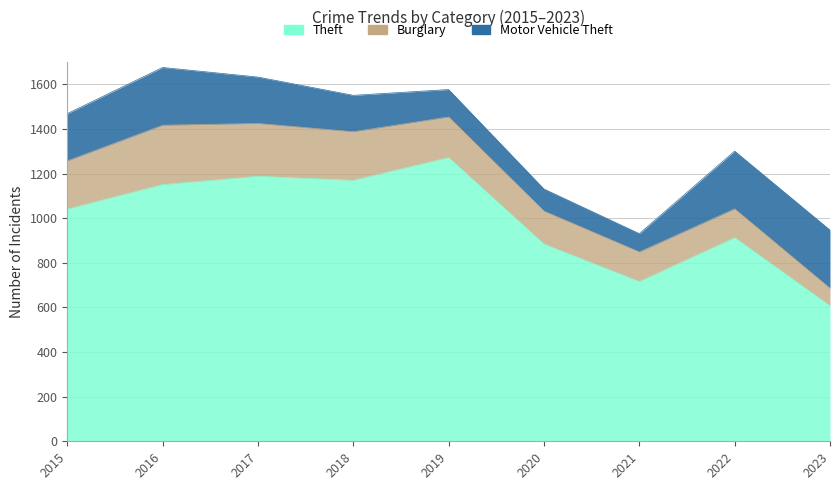

Rank the categories by Burglary value from highest to lowest.

2016, 2017, 2018, 2015, 2019, 2020, 2021, 2022, 2023